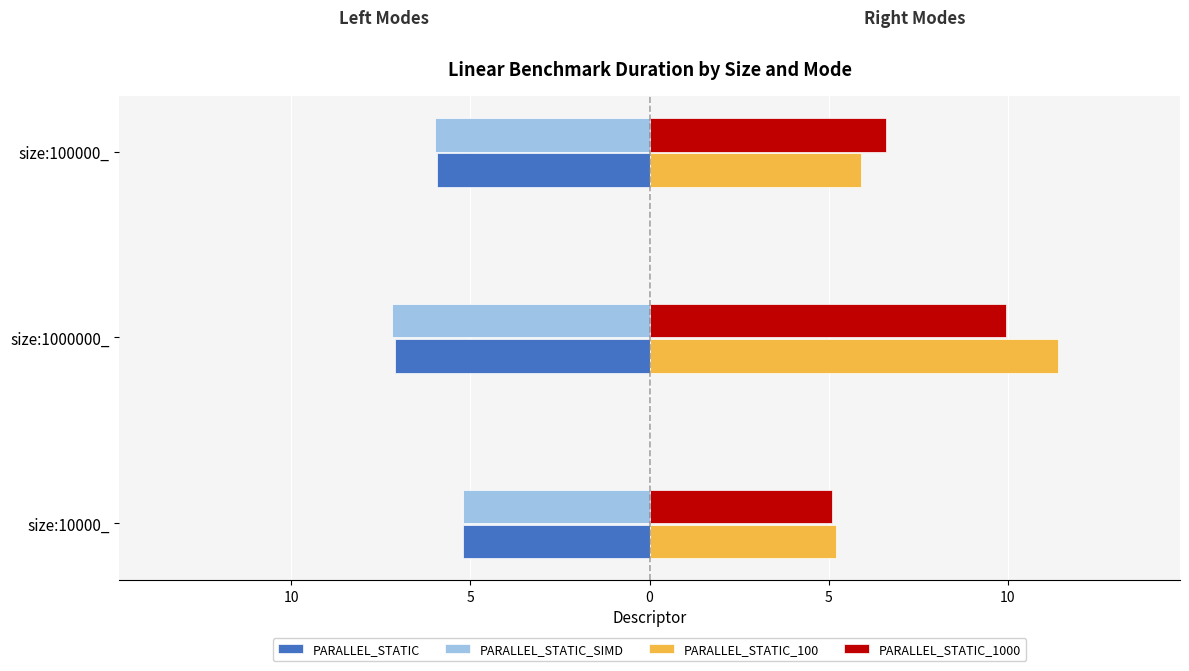

What is the difference between the maximum and minimum values in the PARALLEL_STATIC_1000 series?

4.9